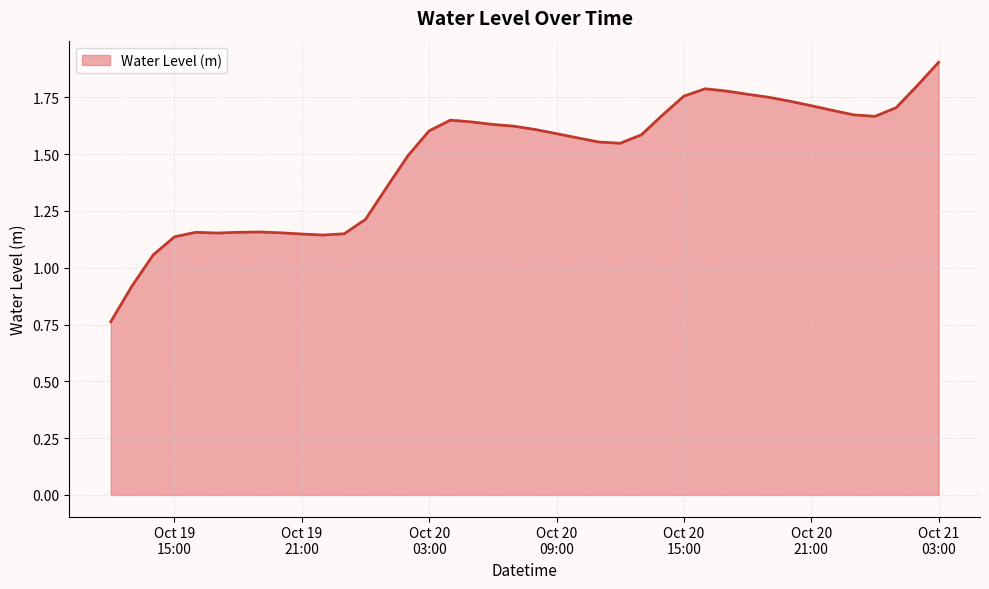

What is the maximum value shown in the chart?

1.9